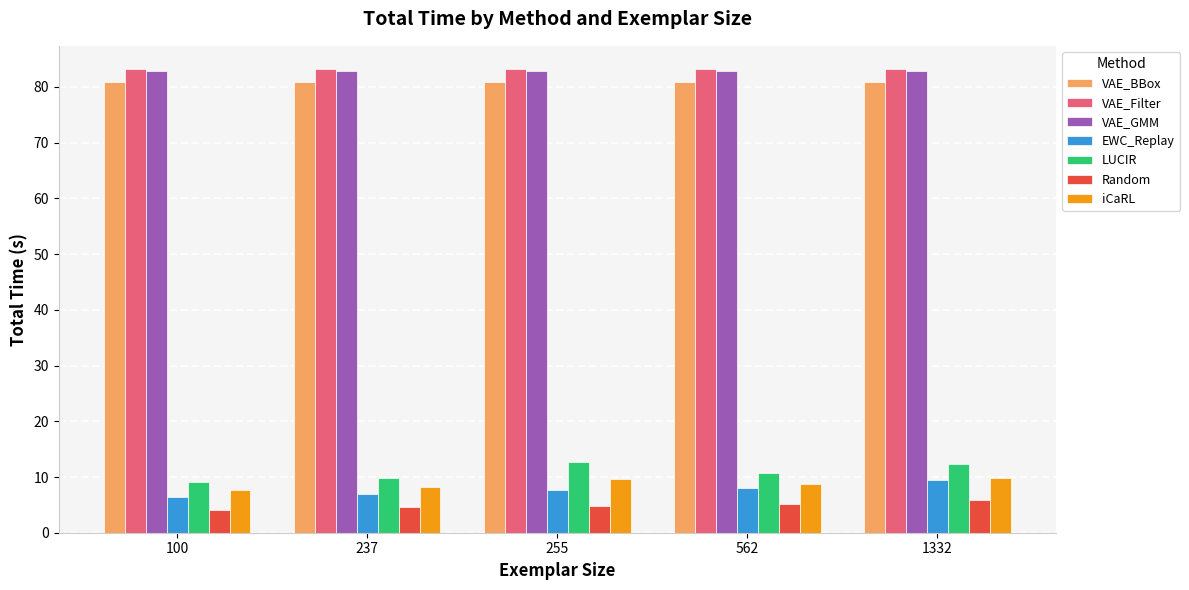

Does the chart contain any negative values?

No